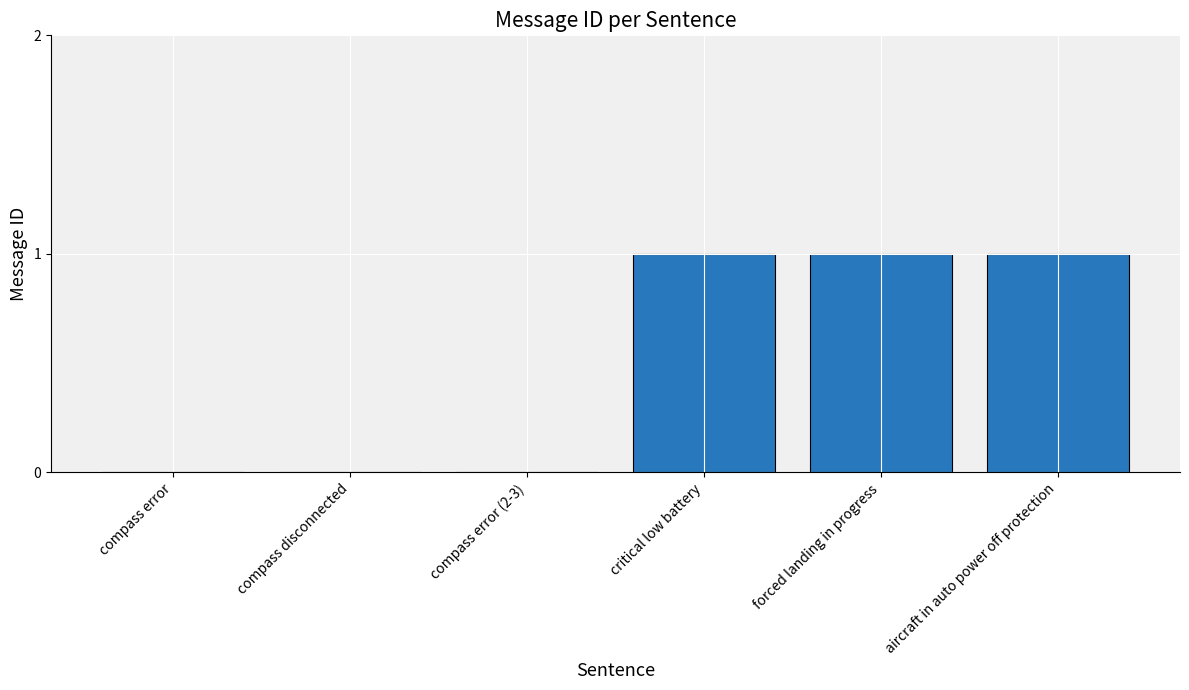

How many distinct data groups are displayed?

1